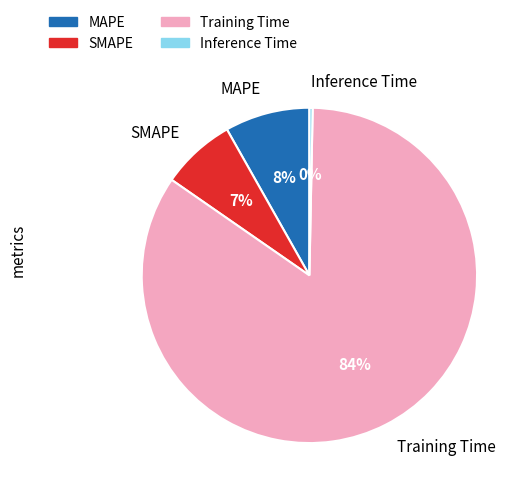

To the nearest percent, what is the combined percentage of SMAPE and MAPE?

15%